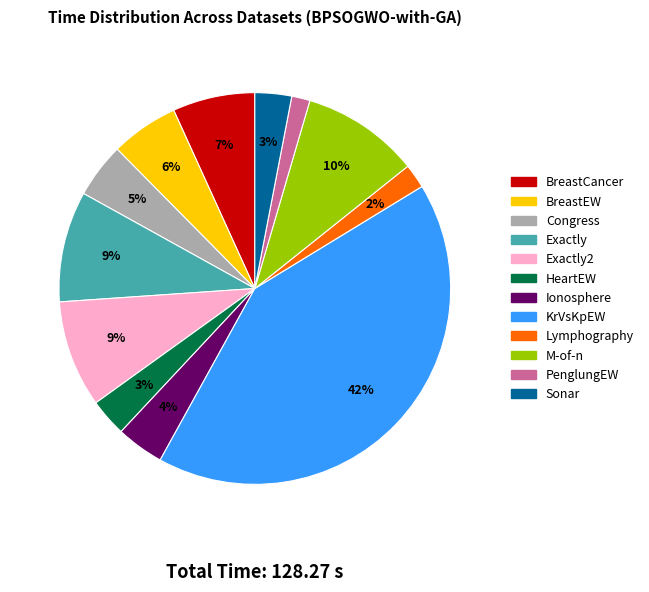

Is there a majority slice in this chart?

No